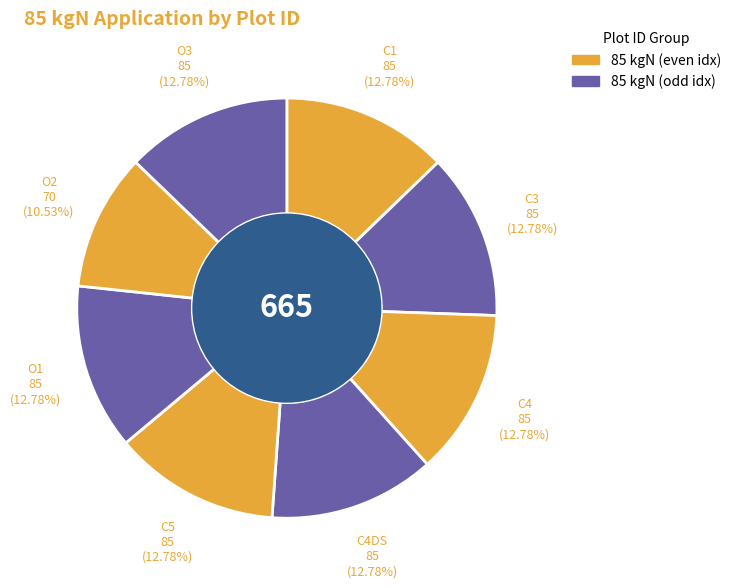

To the nearest percent, what is the average slice percentage?

12%